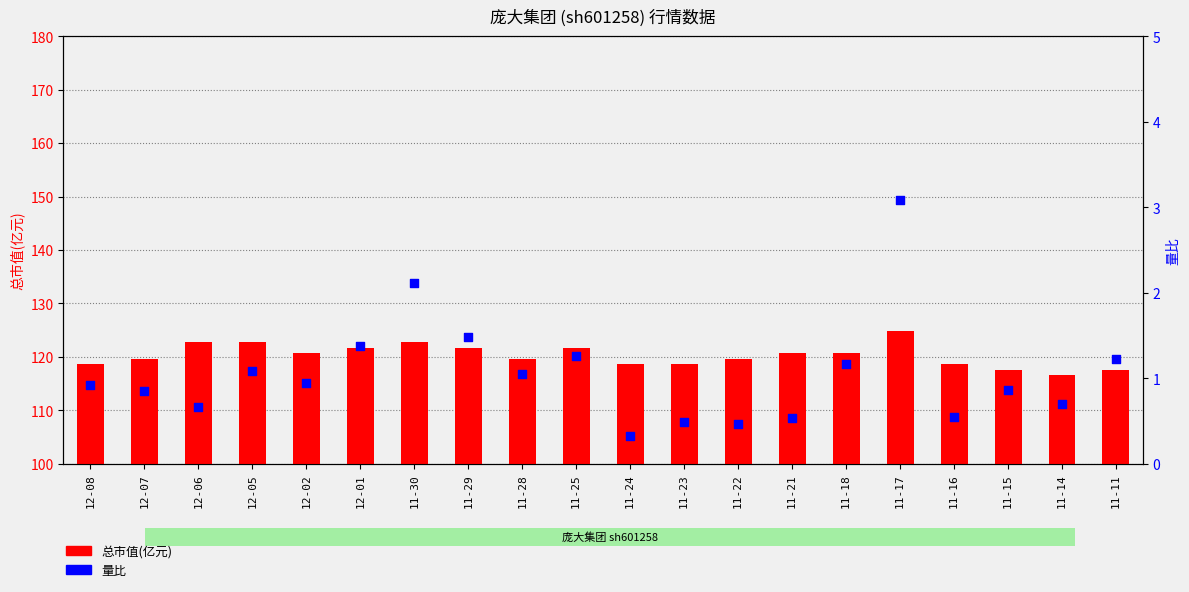

Is the value of 总市值(亿元) at 11-14 greater than the value of 量比 at 11-18?

Yes